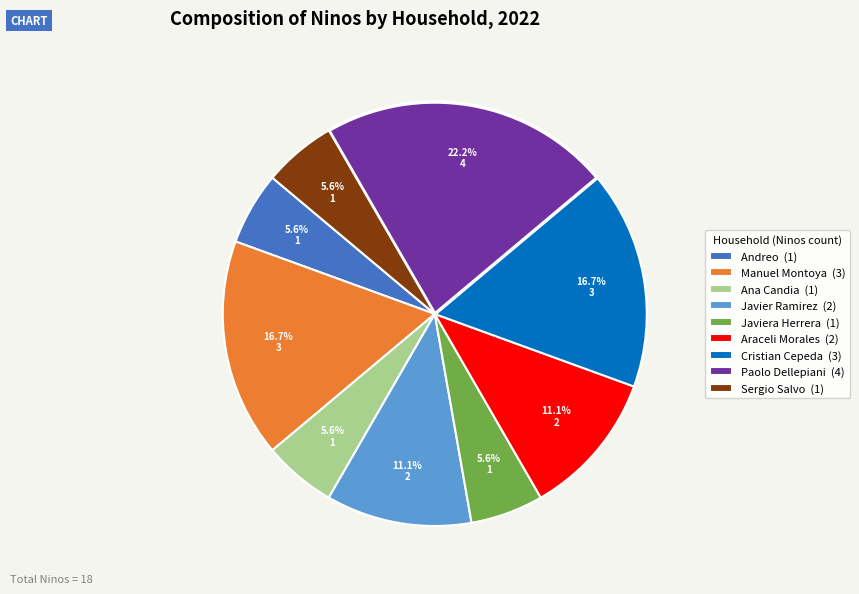

What is the largest slice in the pie chart?

Paolo Dellepiani (4)